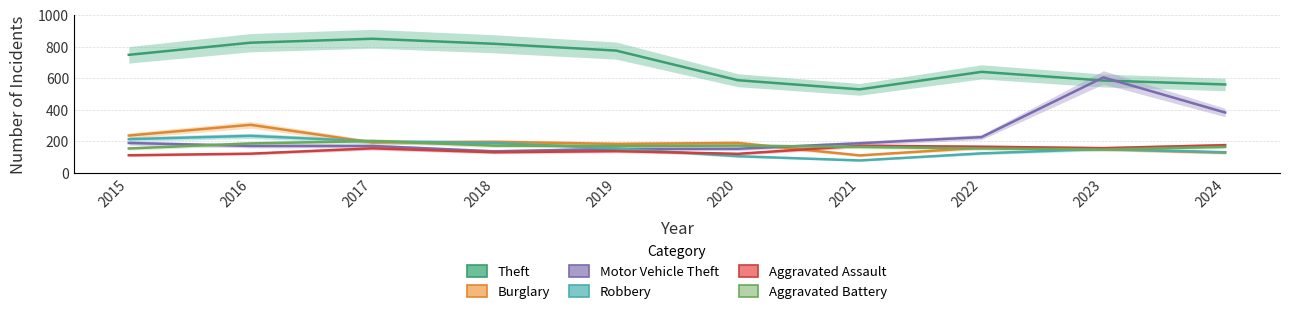

At which label does Aggravated Battery first exceed 171?

2016